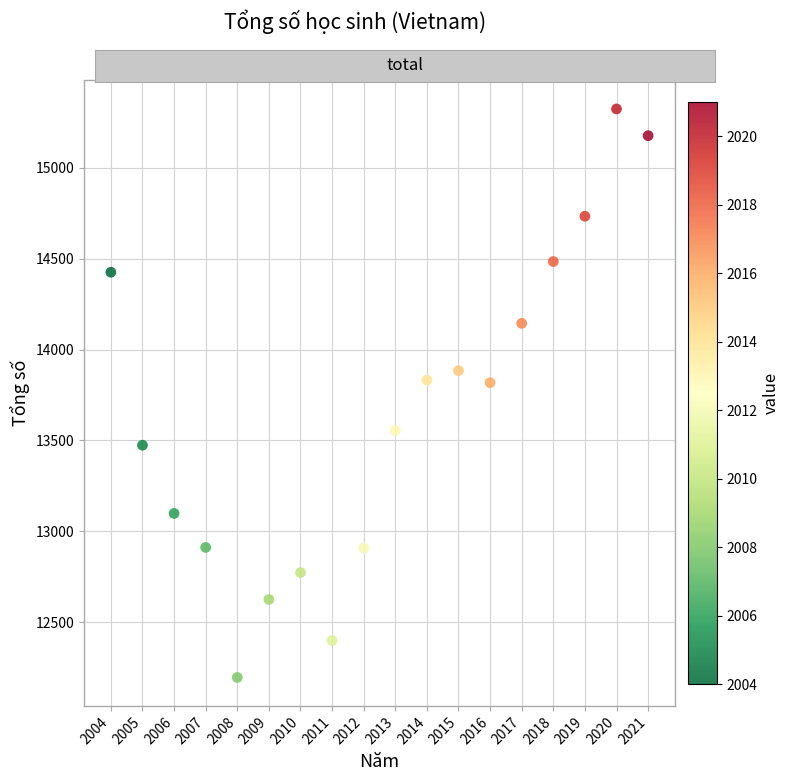

What is the range of Y values (max minus min)?

3126